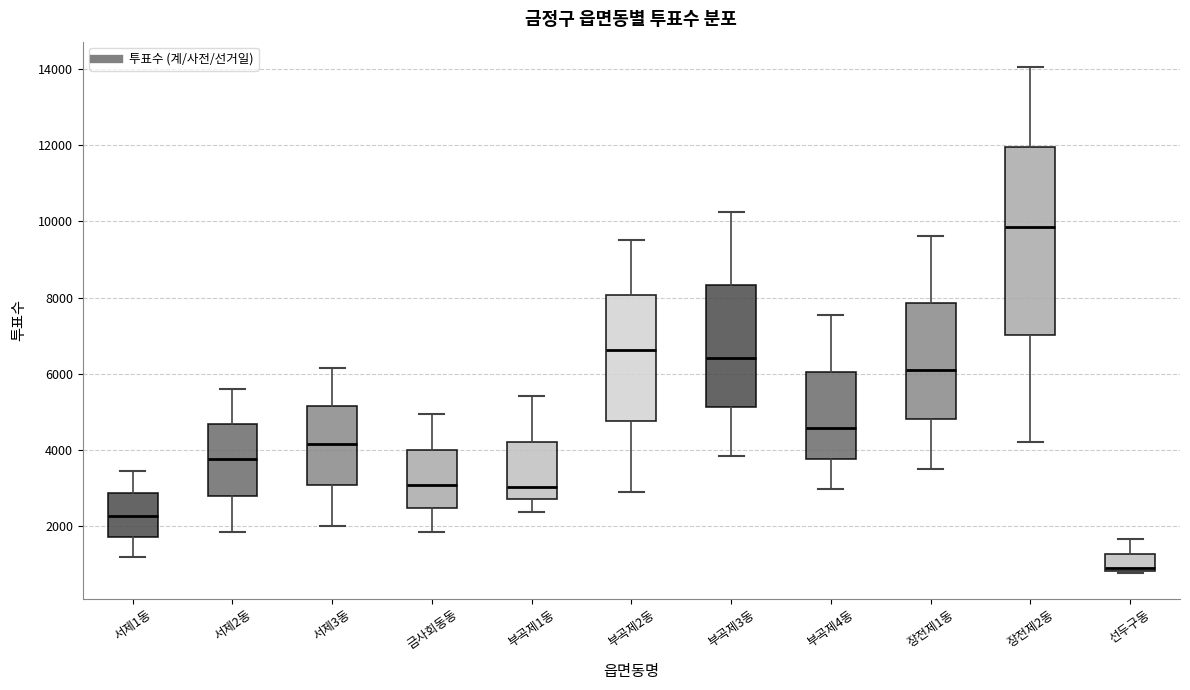

Reading left to right, transcribe this box plot: for each box, give where its median line is, the range the box spans, and where its two whiskers end, as read against the y-axis. The values are not printed on the chart, so give them approximately, as read against the axis.

서제1동: median 2200, box 1800 to 2800, whiskers 1200 to 3400
서제2동: median 3800, box 2800 to 4600, whiskers 1800 to 5600
서제3동: median 4200, box 3000 to 5200, whiskers 2000 to 6200
금사회동동: median 3000, box 2400 to 4000, whiskers 1800 to 5000
부곡제1동: median 3000, box 2800 to 4200, whiskers 2400 to 5400
부곡제2동: median 6600, box 4800 to 8000, whiskers 2800 to 9600
부곡제3동: median 6400, box 5200 to 8400, whiskers 3800 to 10200
부곡제4동: median 4600, box 3800 to 6000, whiskers 3000 to 7600
장전제1동: median 6000, box 4800 to 7800, whiskers 3600 to 9600
장전제2동: median 9800, box 7000 to 12000, whiskers 4200 to 14000
선두구동: median 800 (just above the box's lower edge), box 800 to 1200, whiskers 800 (just below the box's lower edge) to 1600